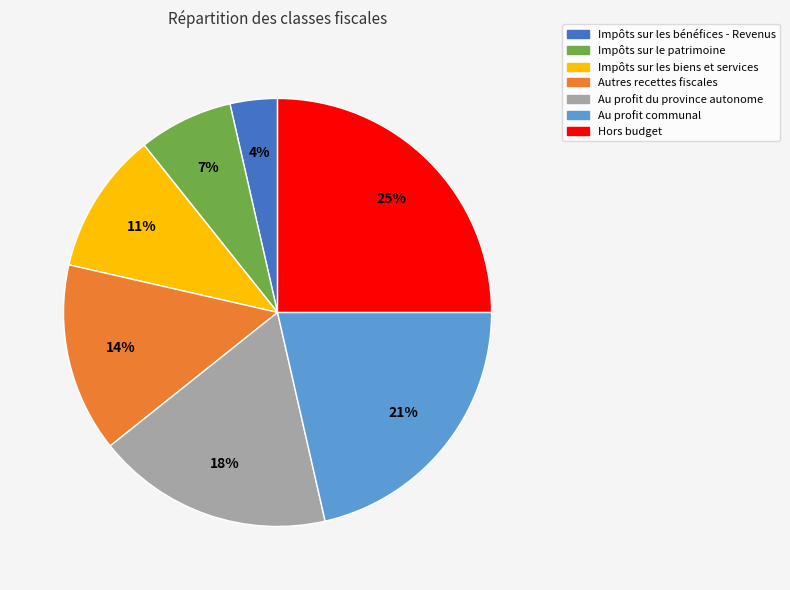

How many segments does this pie chart have?

7